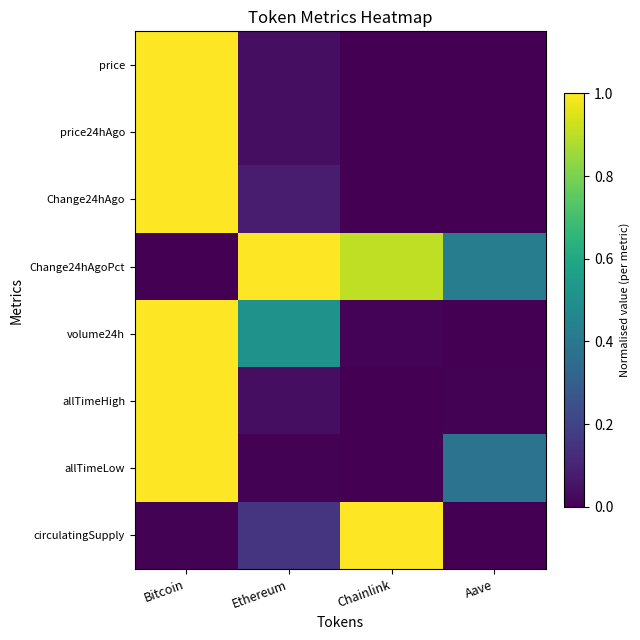

Reading right to left, list all the values displayed in this chart.

price: Aave=0.0	Chainlink=0.0	Ethereum=0.0	Bitcoin=1.0
price24hAgo: Aave=0.0	Chainlink=0.0	Ethereum=0.0	Bitcoin=1.0
Change24hAgo: Aave=0.0	Chainlink=0.0	Ethereum=0.1	Bitcoin=1.0
Change24hAgoPct: Aave=0.4	Chainlink=0.9	Ethereum=1.0	Bitcoin=0.0
volume24h: Aave=0.0	Chainlink=0.0	Ethereum=0.5	Bitcoin=1.0
allTimeHigh: Aave=0.0	Chainlink=0.0	Ethereum=0.0	Bitcoin=1.0
allTimeLow: Aave=0.4	Chainlink=0.0	Ethereum=0.0	Bitcoin=1.0
circulatingSupply: Aave=0.0	Chainlink=1.0	Ethereum=0.2	Bitcoin=0.0